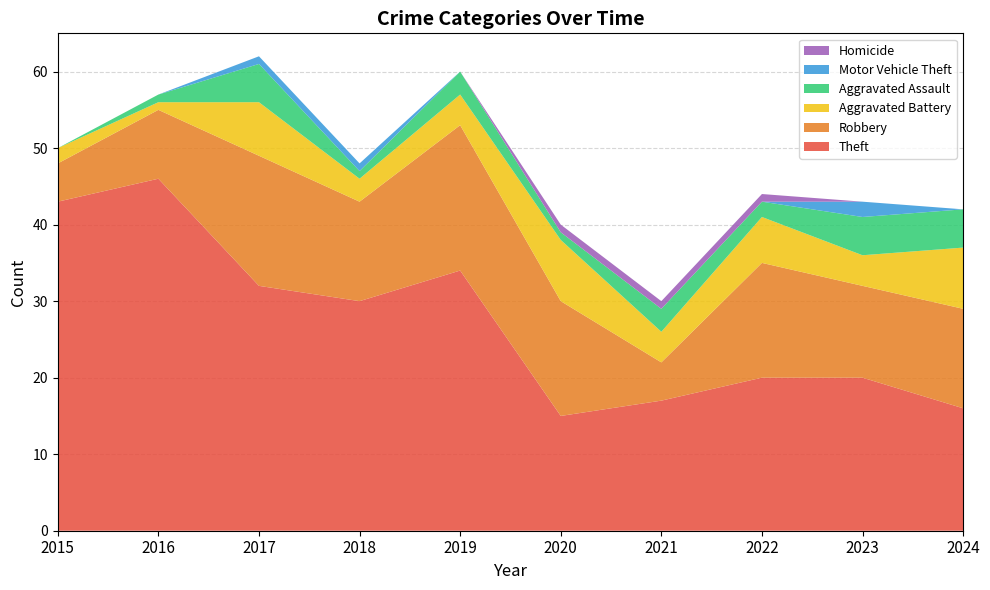

Reading left to right, what are all the values shown in this chart?

Theft: 2015=43	2016=46	2017=32	2018=30	2019=34	2020=15	2021=17	2022=20	2023=20	2024=16
Robbery: 2015=5	2016=9	2017=17	2018=13	2019=19	2020=15	2021=5	2022=15	2023=12	2024=13
Aggravated Battery: 2015=2	2016=1	2017=7	2018=3	2019=4	2020=8	2021=4	2022=6	2023=4	2024=8
Aggravated Assault: 2015=0	2016=1	2017=5	2018=1	2019=3	2020=1	2021=3	2022=2	2023=5	2024=5
Motor Vehicle Theft: 2015=0	2016=0	2017=1	2018=1	2019=0	2020=0	2021=0	2022=0	2023=2	2024=0
Homicide: 2015=0	2016=0	2017=0	2018=0	2019=0	2020=1	2021=1	2022=1	2023=0	2024=0